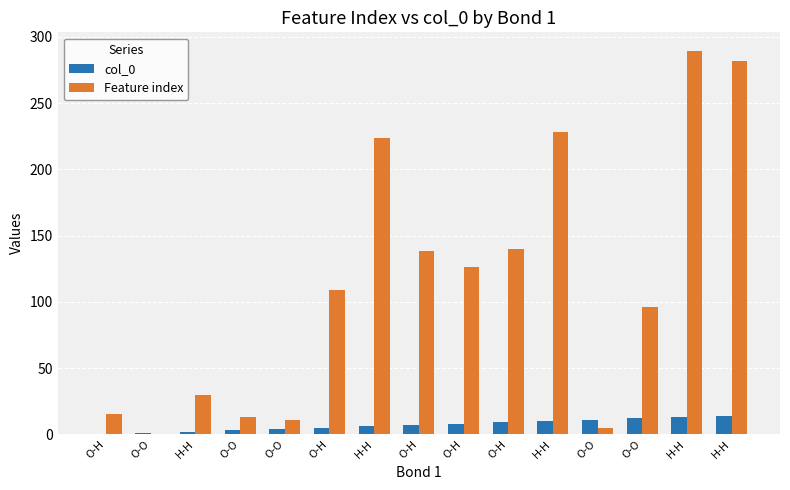

Where is col_0 nearest to the value 7?

O-H